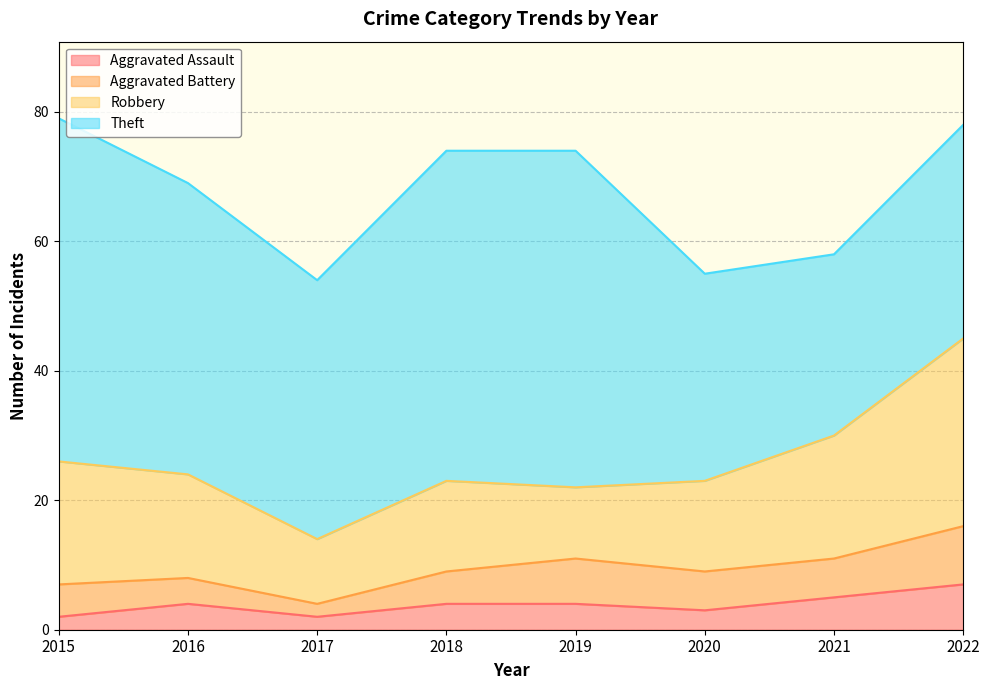

What is the average value of the Aggravated Assault series?

4